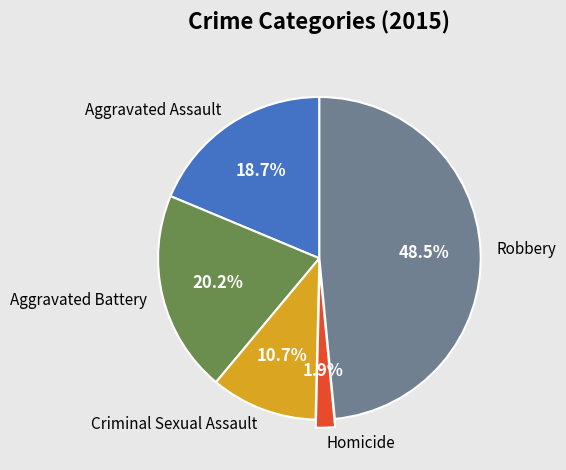

Is there a majority slice in this chart?

No